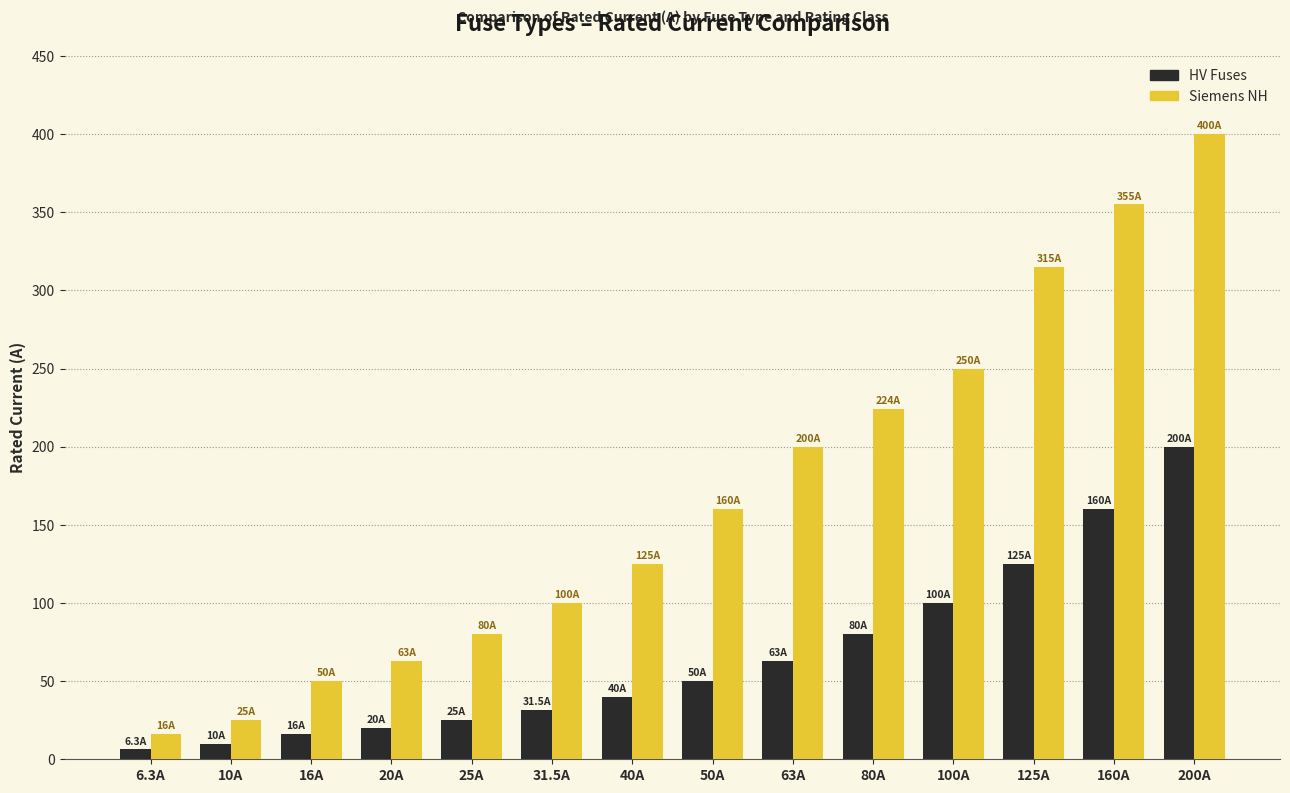

What is the difference between the maximum and minimum values in the Siemens NH series?

384.0